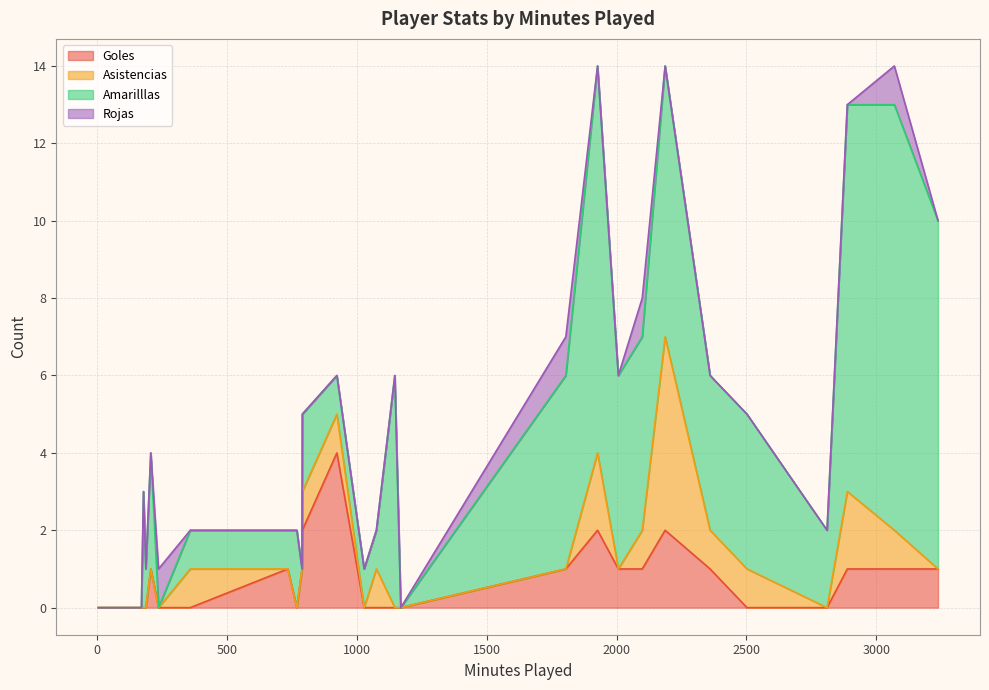

What is the spread (max minus min) of values at 1805?

5